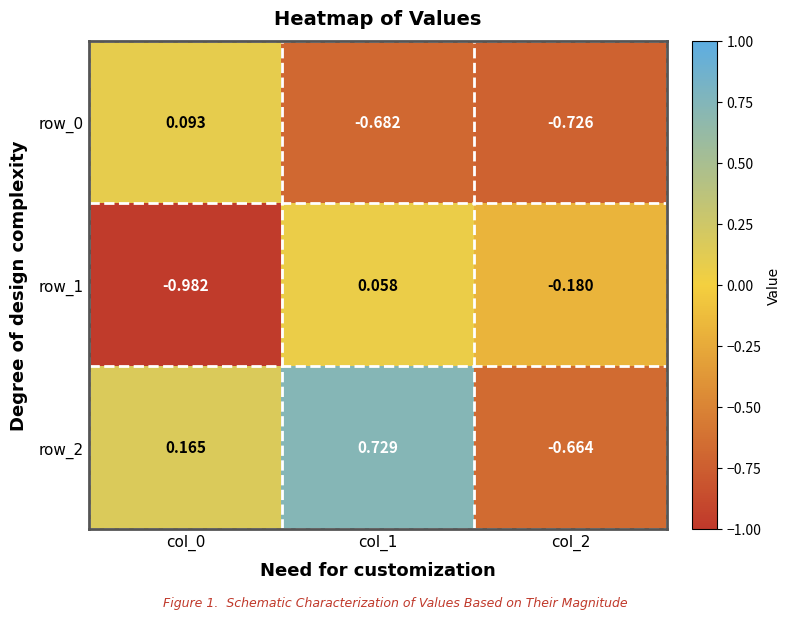

Which label corresponds to the smallest value in the chart?

col_0